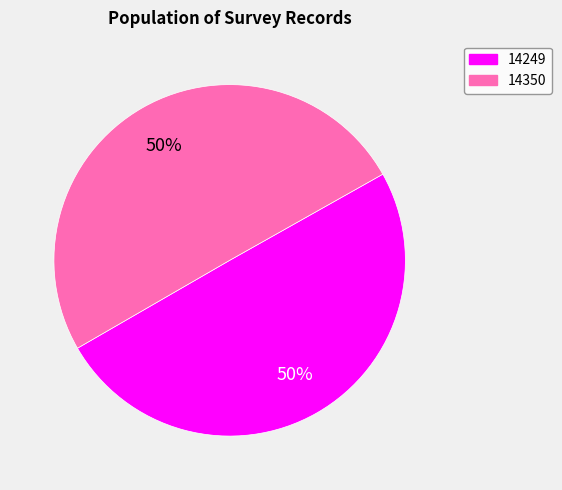

To the nearest percent, what is the average slice percentage?

50%